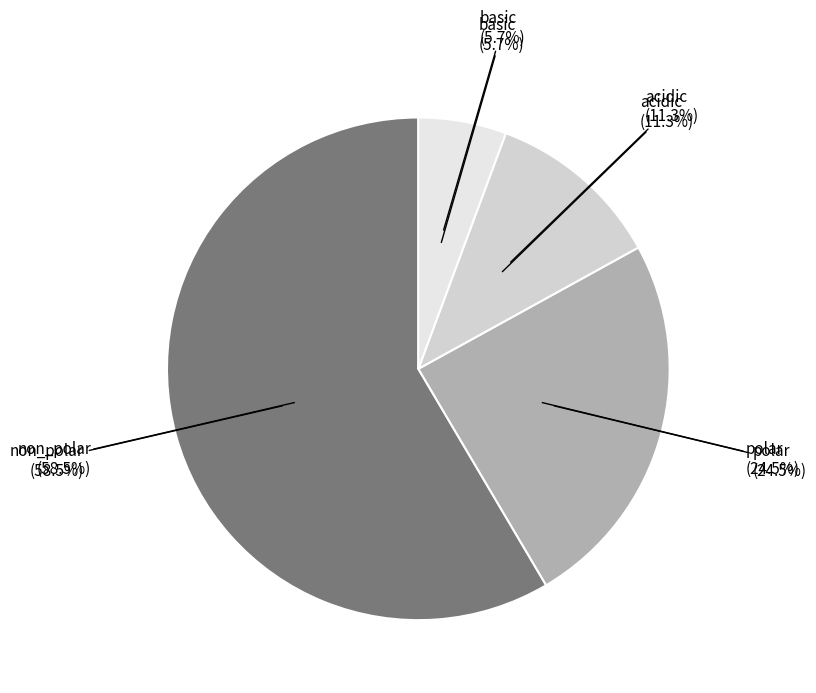

What is the majority slice?

non_polar